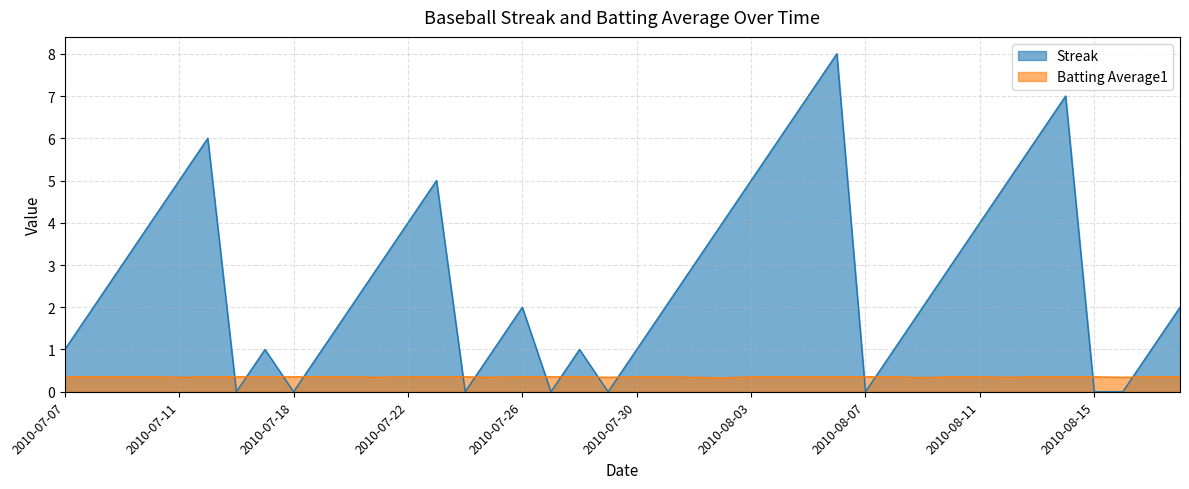

The value of Streak at 2010-07-23 is 6.7. True or false?

False